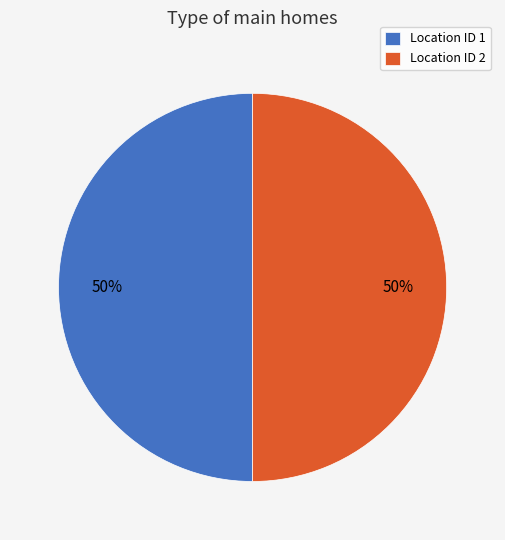

How many segments does this pie chart have?

2